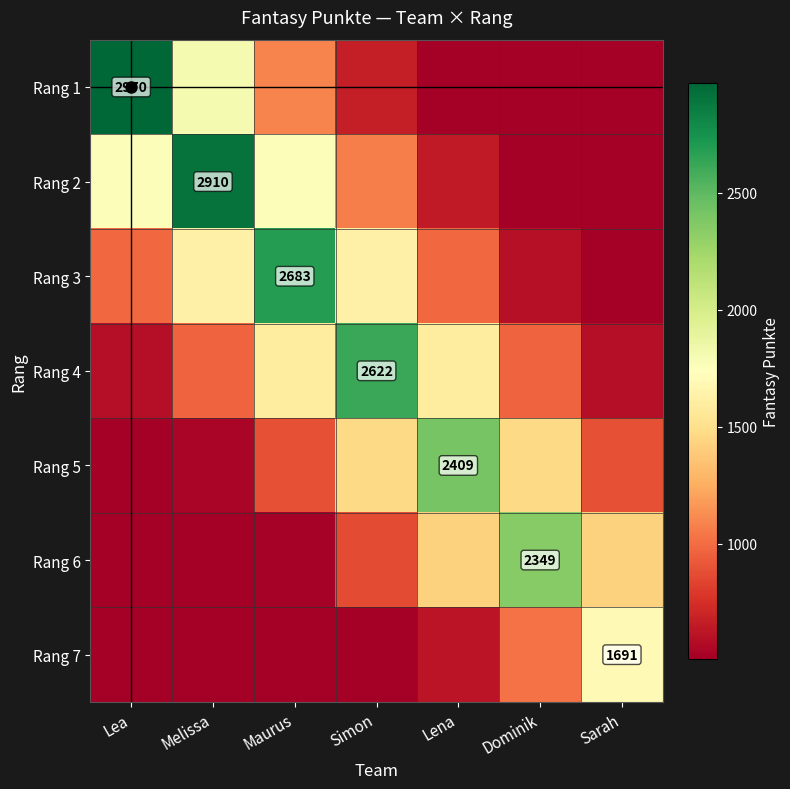

Where does the Rang 2 series first go above 1070?

Lea